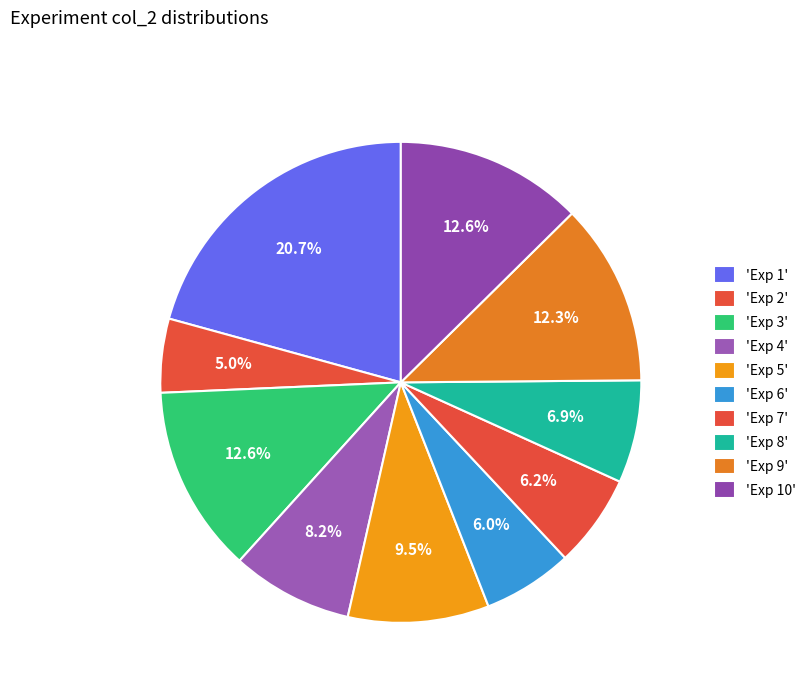

How many slices are in this pie chart?

10